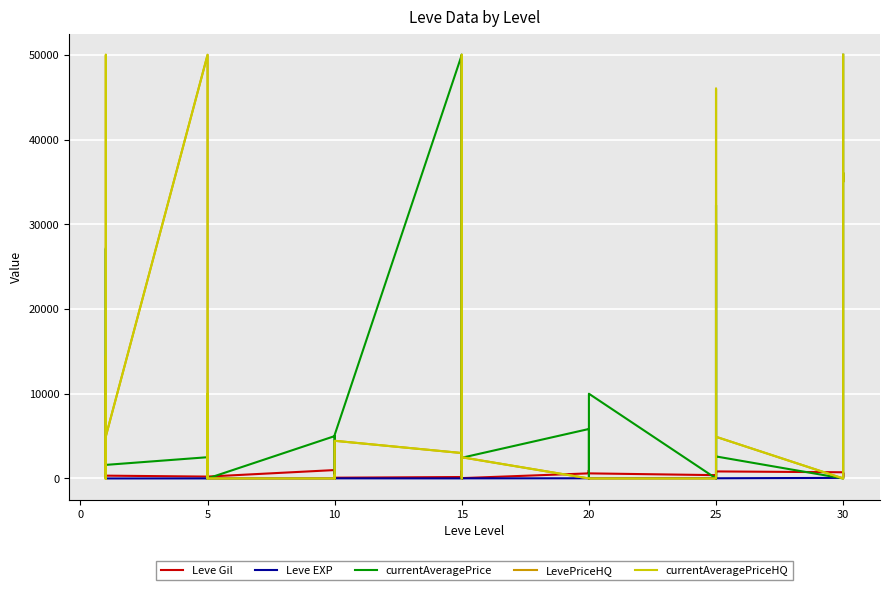

The Leve Gil series shows 150 at 5. True or false?

False